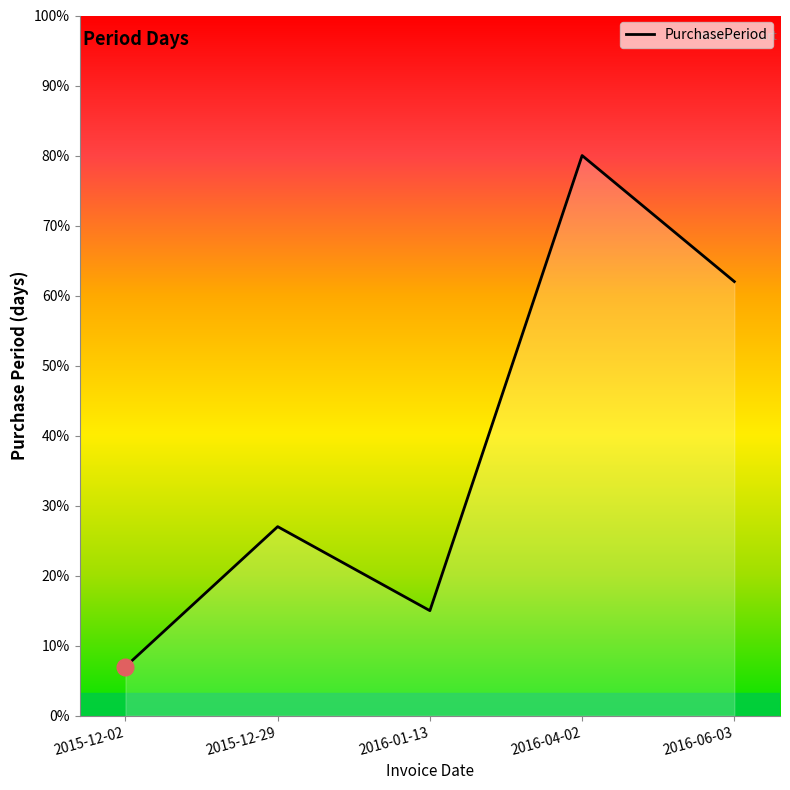

Rank the categories by value from highest to lowest.

2016-04-02, 2016-06-03, 2015-12-29, 2016-01-13, 2015-12-02